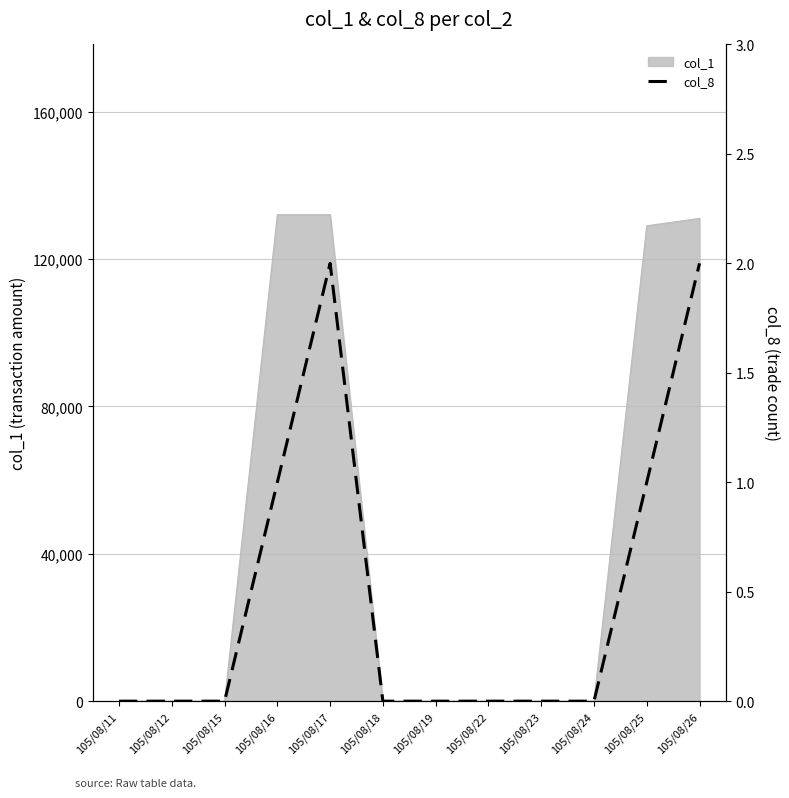

True or false: the data shows 0 at 105/08/24.

True